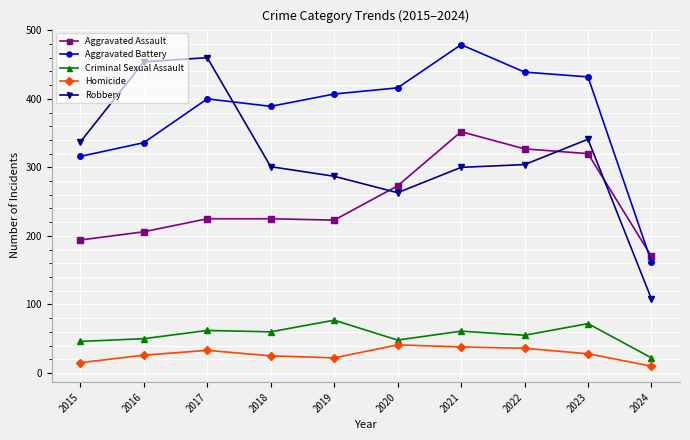

The value of Aggravated Assault at 2019 is 59. True or false?

False